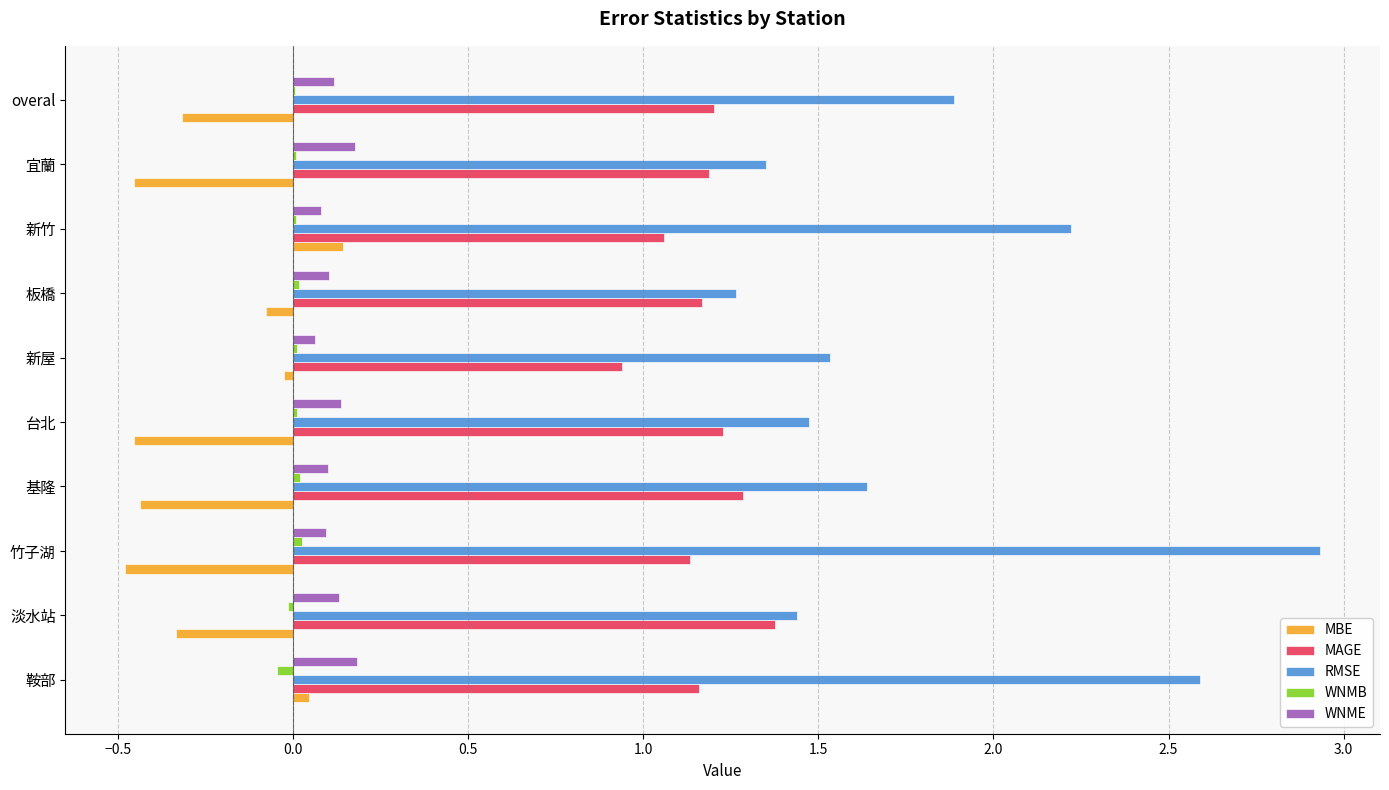

Is it true that MBE equals -0.3 at overal?

True